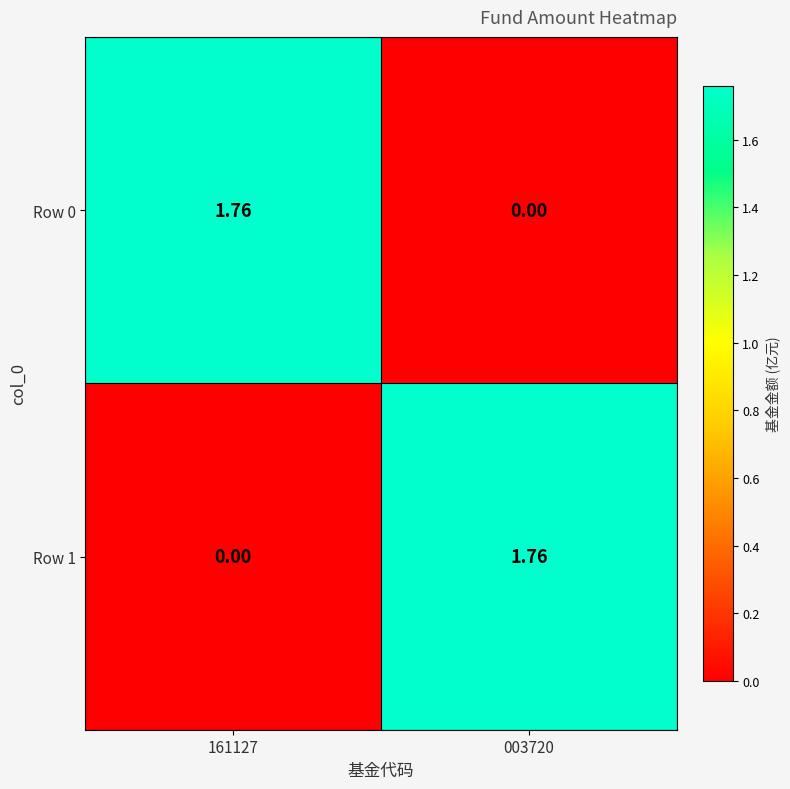

Is the value of Row 1 at 003720 greater than the value of Row 0 at 003720?

Yes